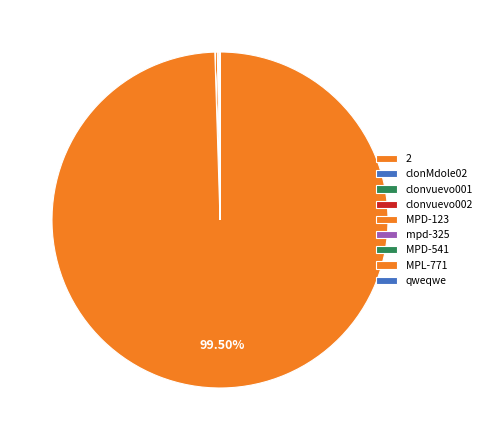

Which slice is the largest?

MPL-771